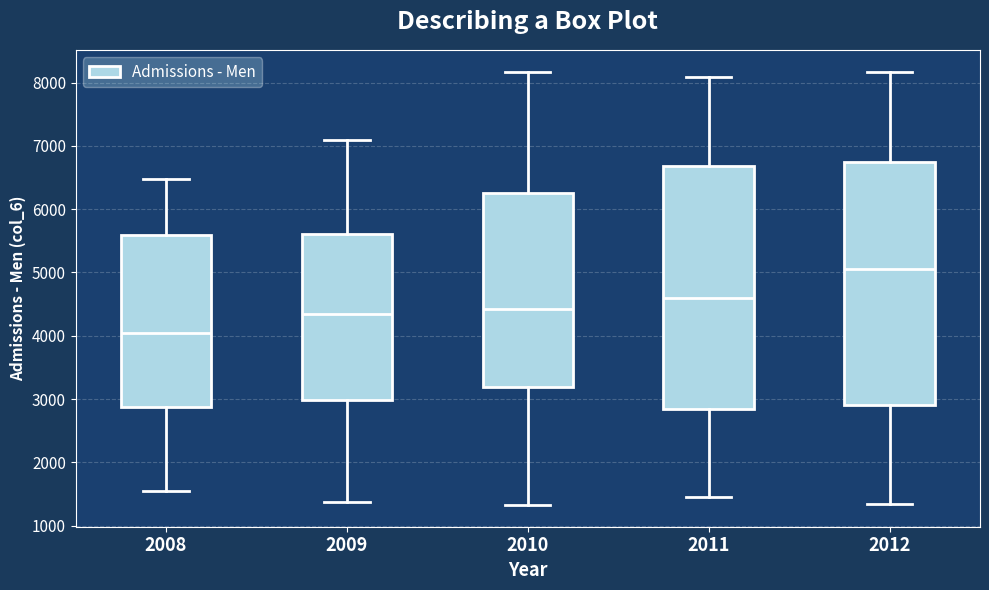

Reading left to right, transcribe this box plot: for each box, give where its median line is, the range the box spans, and where its two whiskers end, as read against the y-axis. The values are not printed on the chart, so give them approximately, as read against the axis.

2008: median 4000, box 2900 to 5600, whiskers 1500 to 6500
2009: median 4300, box 3000 to 5600, whiskers 1400 to 7100
2010: median 4400, box 3200 to 6300, whiskers 1300 to 8200
2011: median 4600, box 2800 to 6700, whiskers 1400 to 8100
2012: median 5100, box 2900 to 6700, whiskers 1300 to 8200